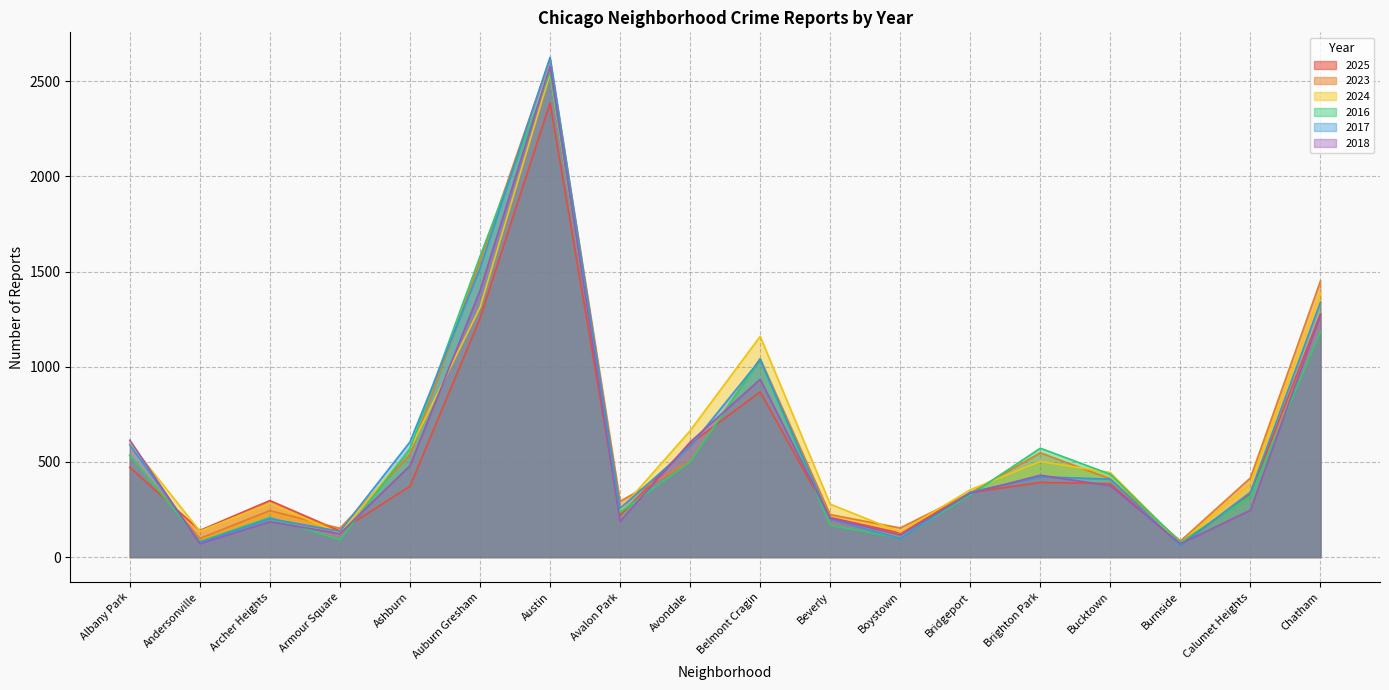

What is the label of the 18th point from the left?

Chatham